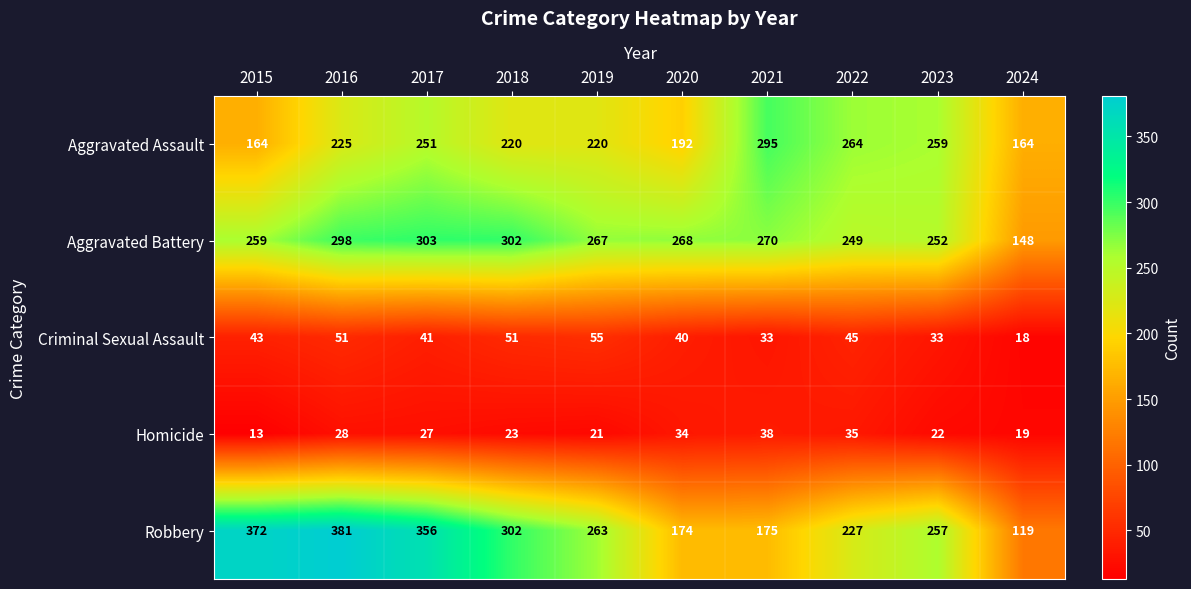

What is the minimum value for Criminal Sexual Assault?

18